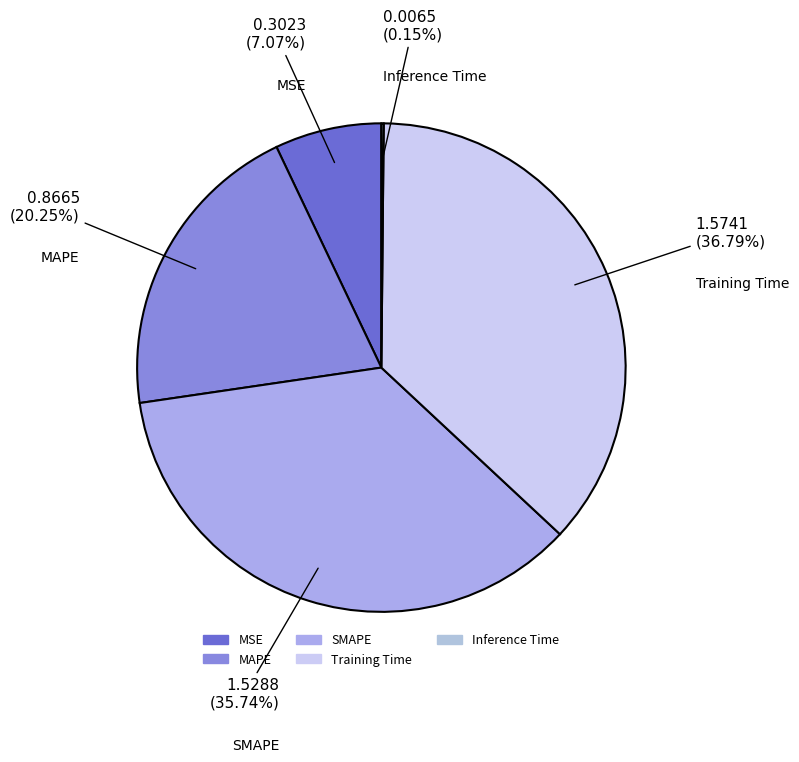

To the nearest percent, what portion does MAPE represent?

20%